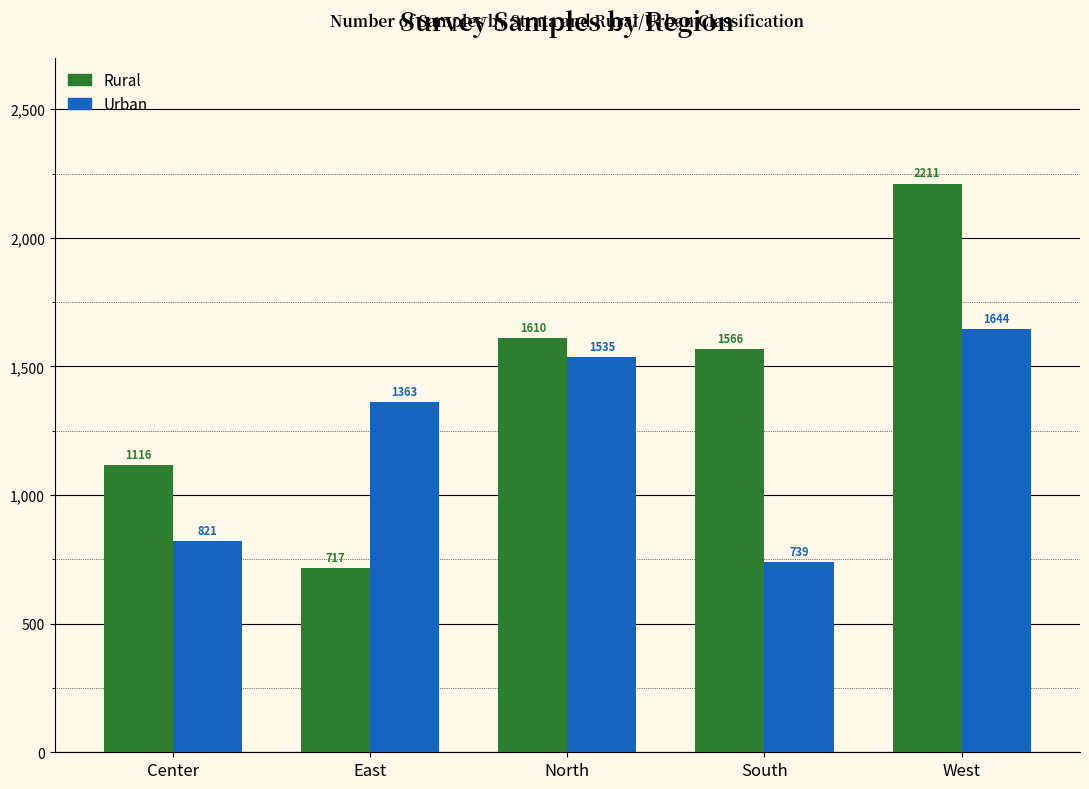

Reading left to right, list all the values displayed in this chart.

Rural: Center=1116	East=717	North=1610	South=1566	West=2211
Urban: Center=821	East=1363	North=1535	South=739	West=1644